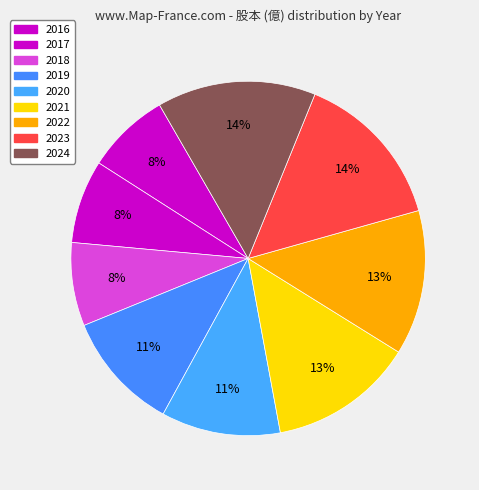

Is it true that 2023 is 14% of the pie?

True